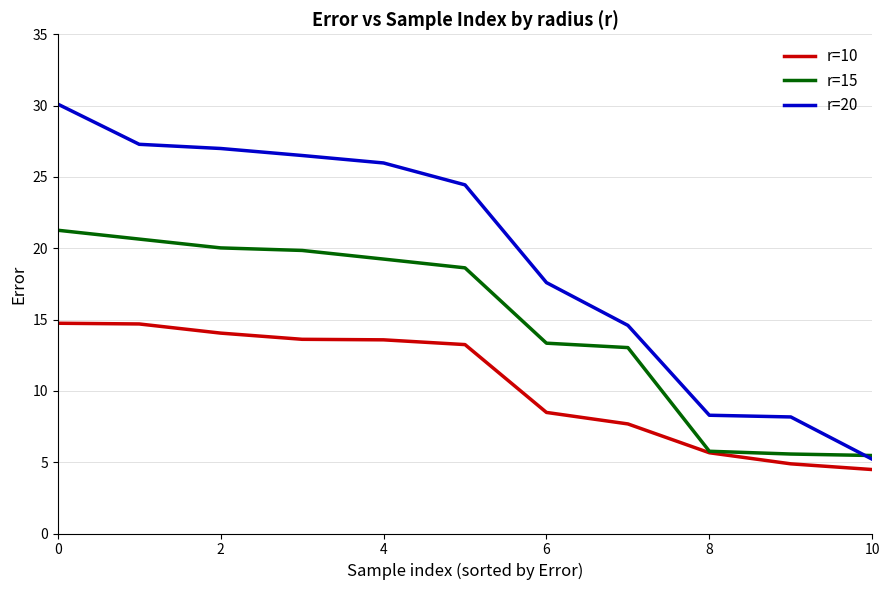

Which series has the widest spread of values?

r=20